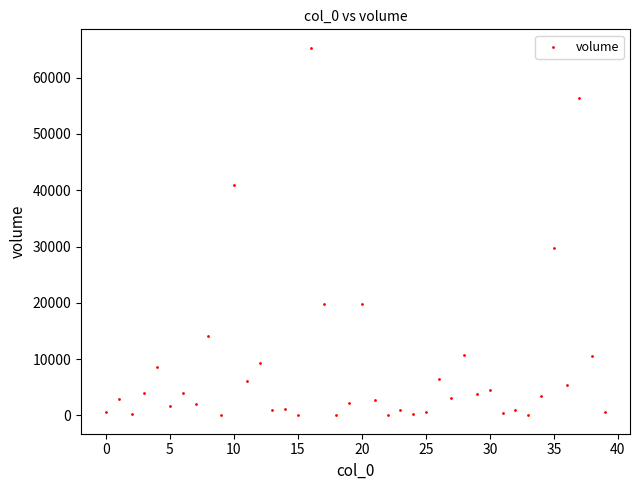

What Y value in the scatter plot is closest to 32662?

29732.1